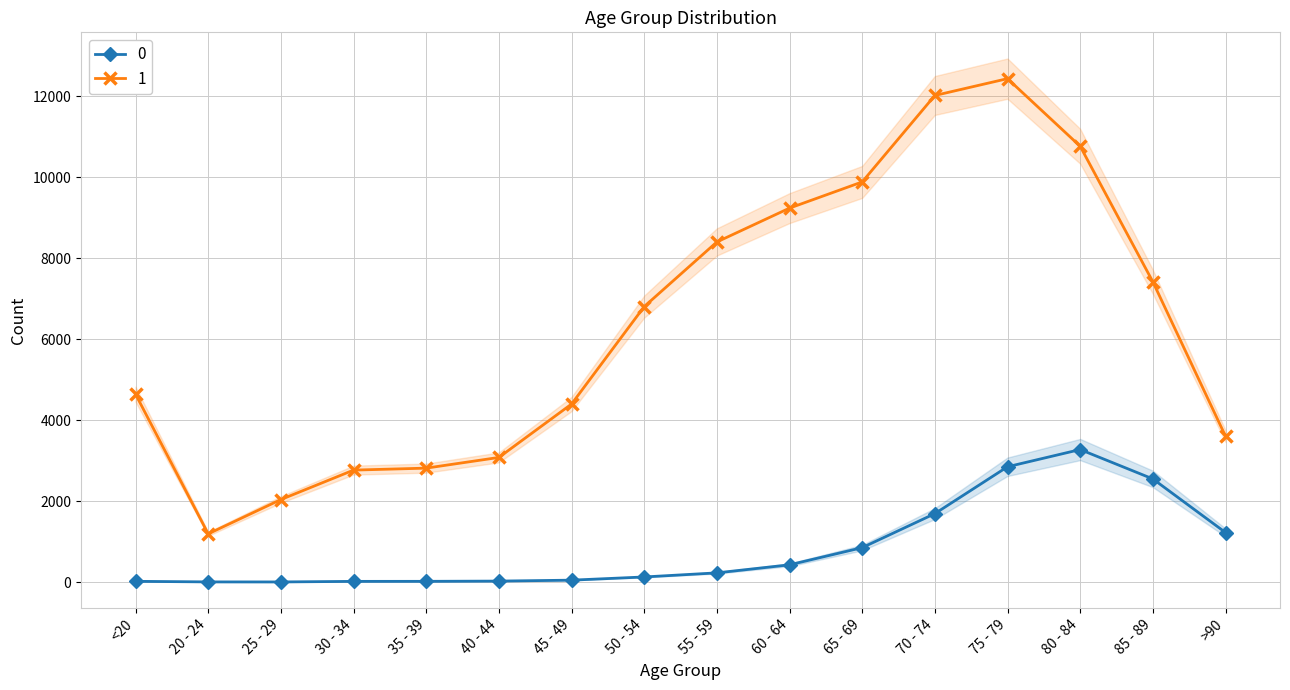

What is the difference between the highest and lowest values at 20 - 24?

1187